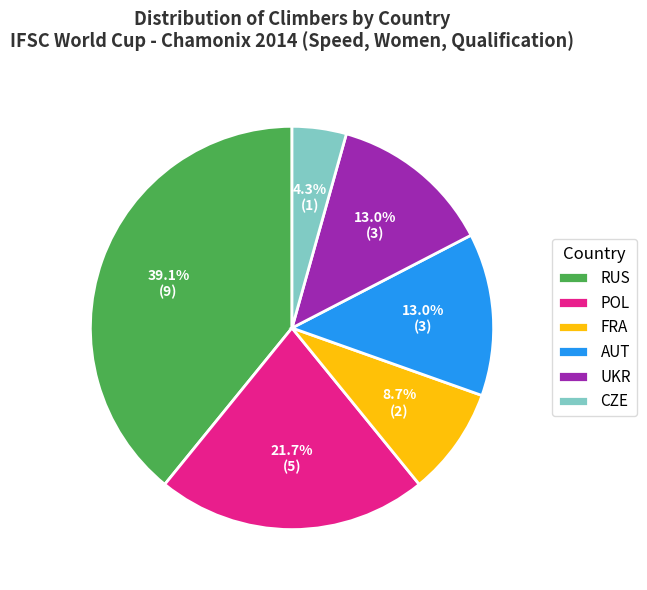

Which category has the smallest portion of the pie?

CZE